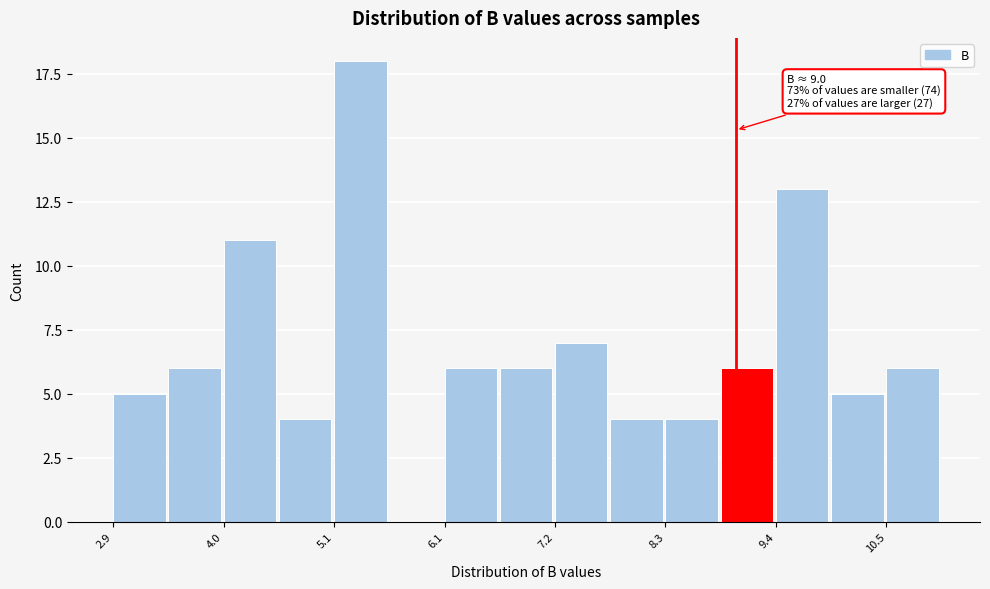

Read against the x-axis, roughly where is the centre of the tallest bar?

5.4